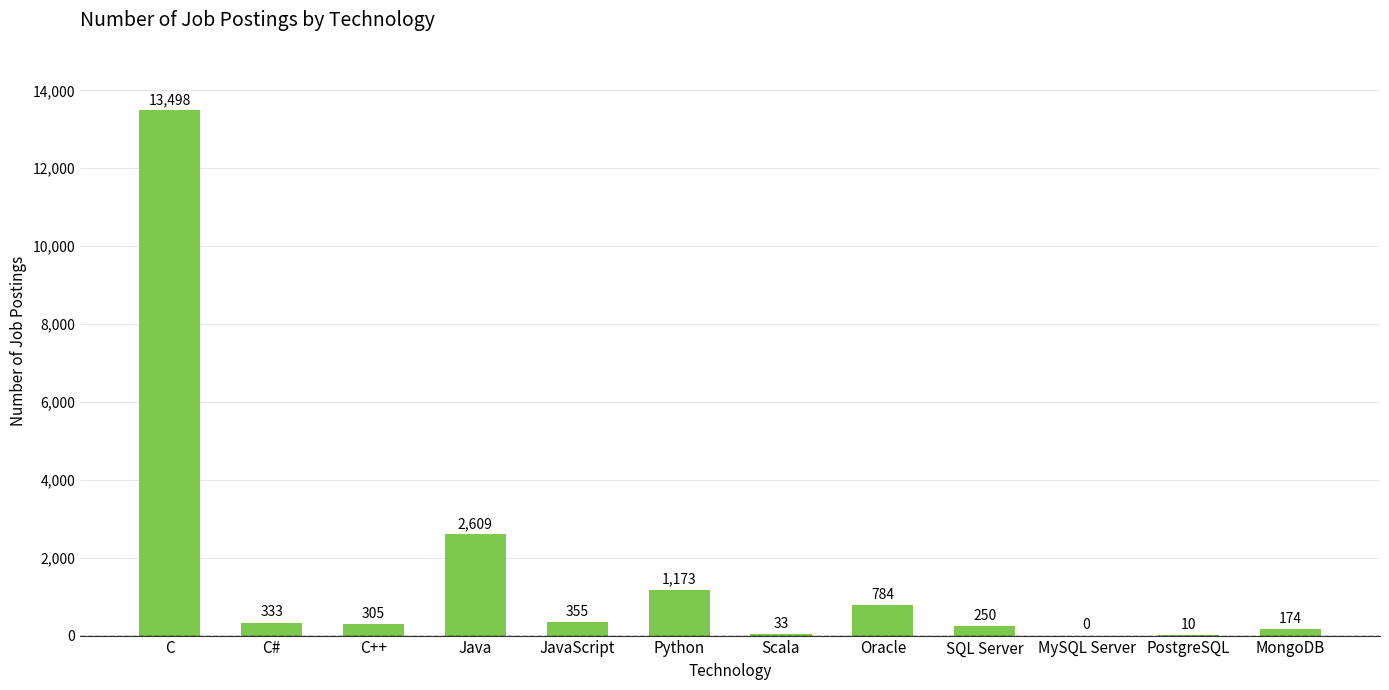

Which category has the highest value across all series?

C